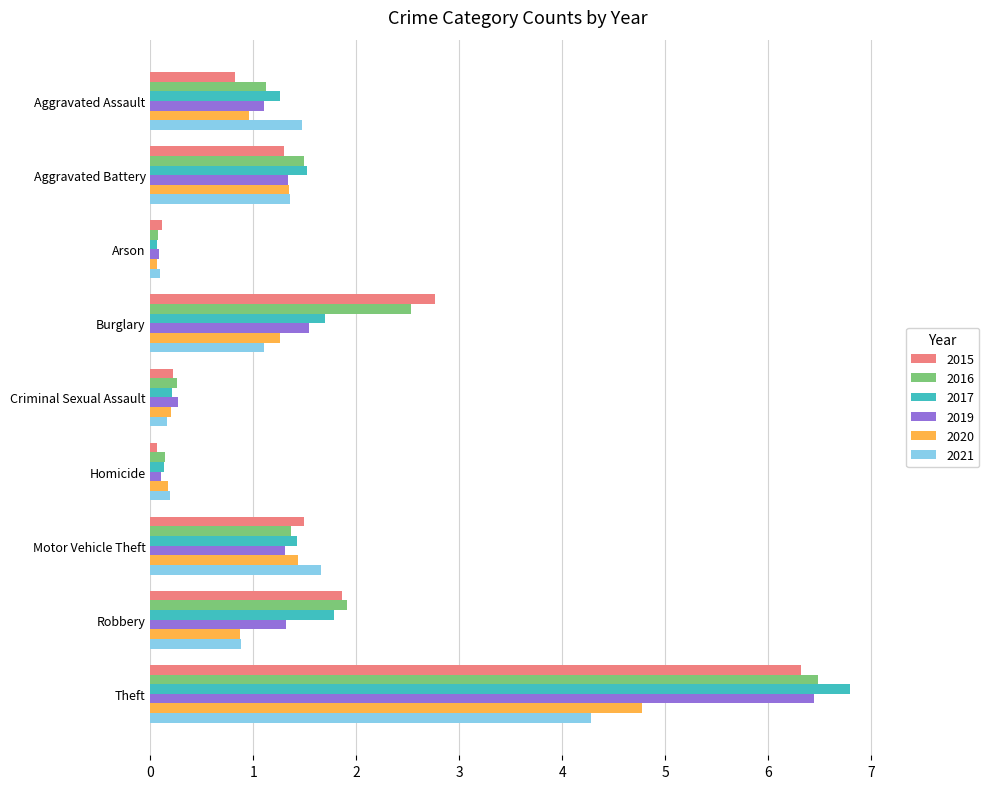

Which category has the lowest value in the 2017 series?

Arson